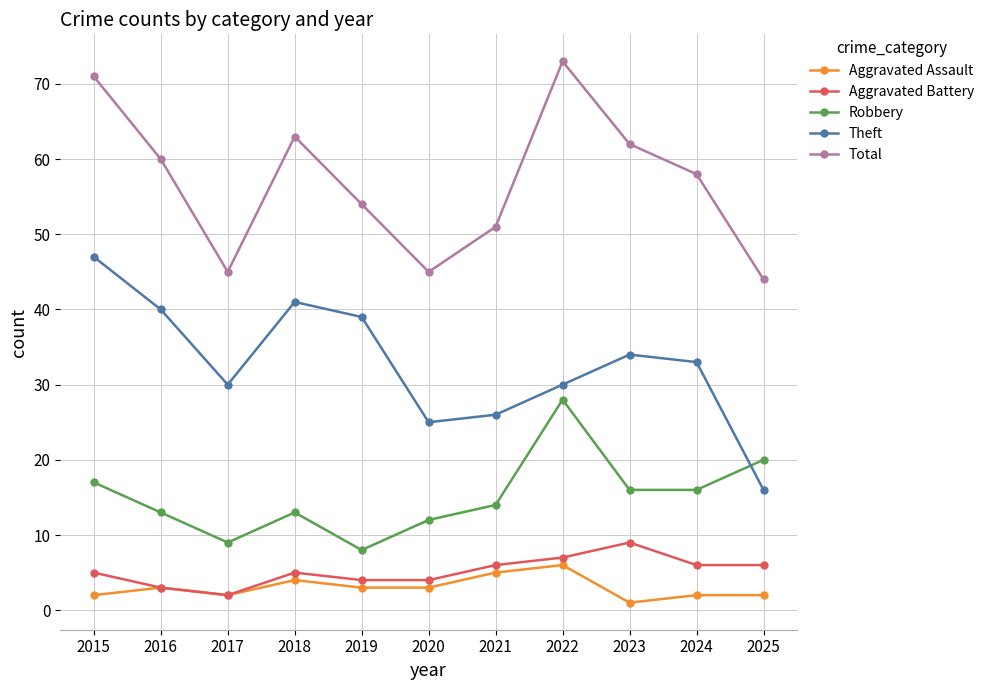

True or false: Theft and Aggravated Assault cross at least once.

False